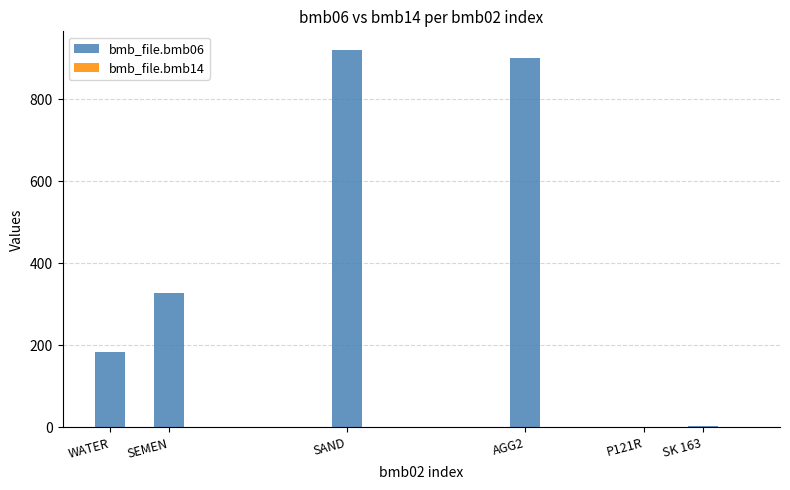

What is the maximum value shown in the chart?

919.0